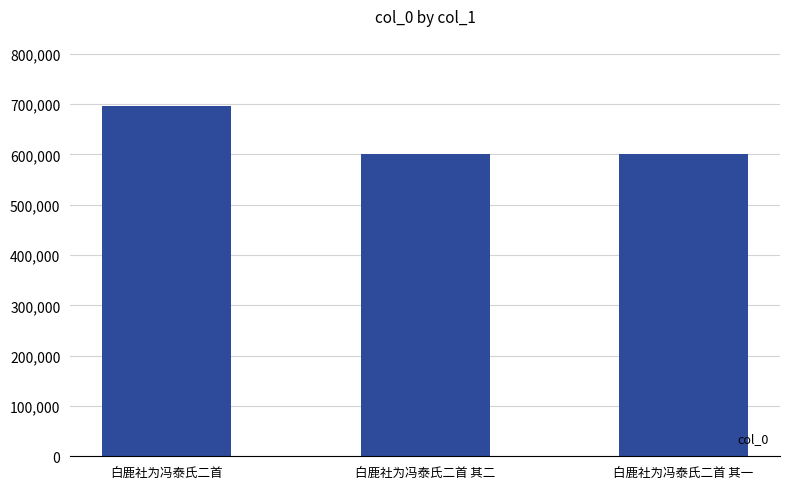

The value at 白鹿社为冯泰氏二首 is 330283. True or false?

False